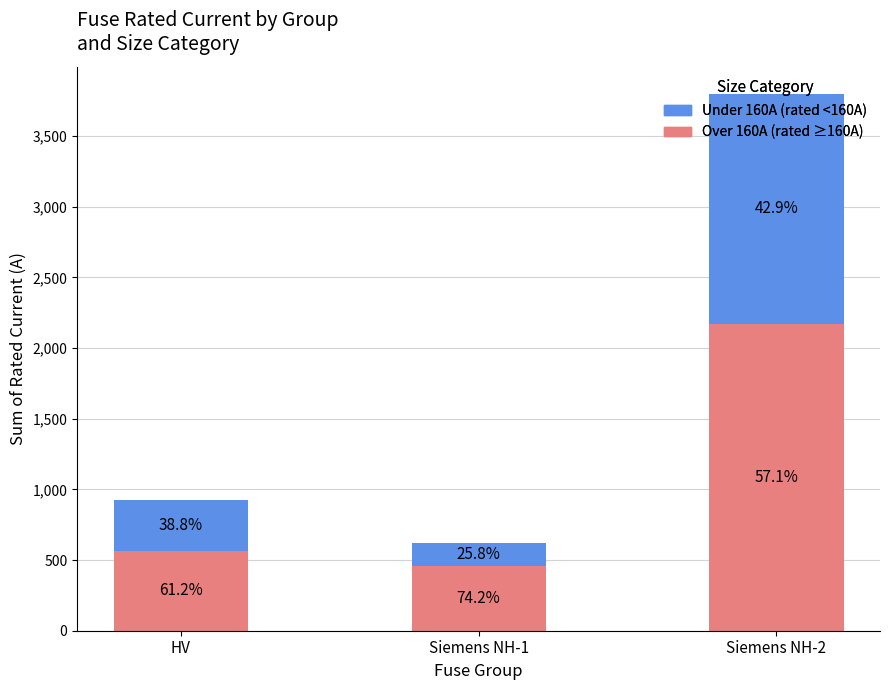

At how many categories does at least one series exceed 543?

2